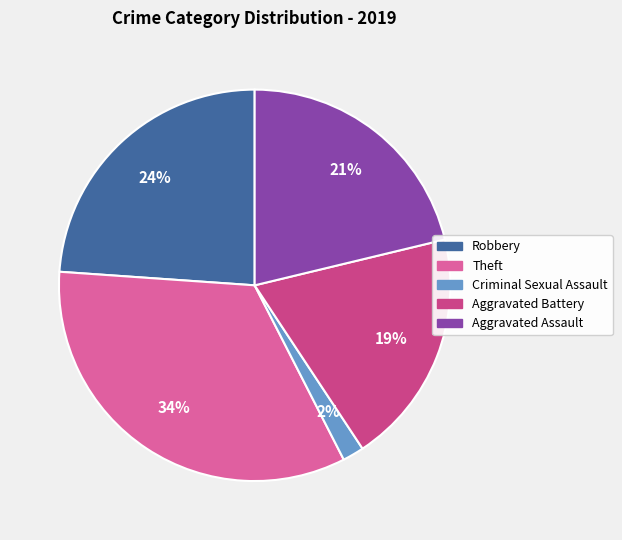

Which category has the smallest portion of the pie?

Criminal Sexual Assault